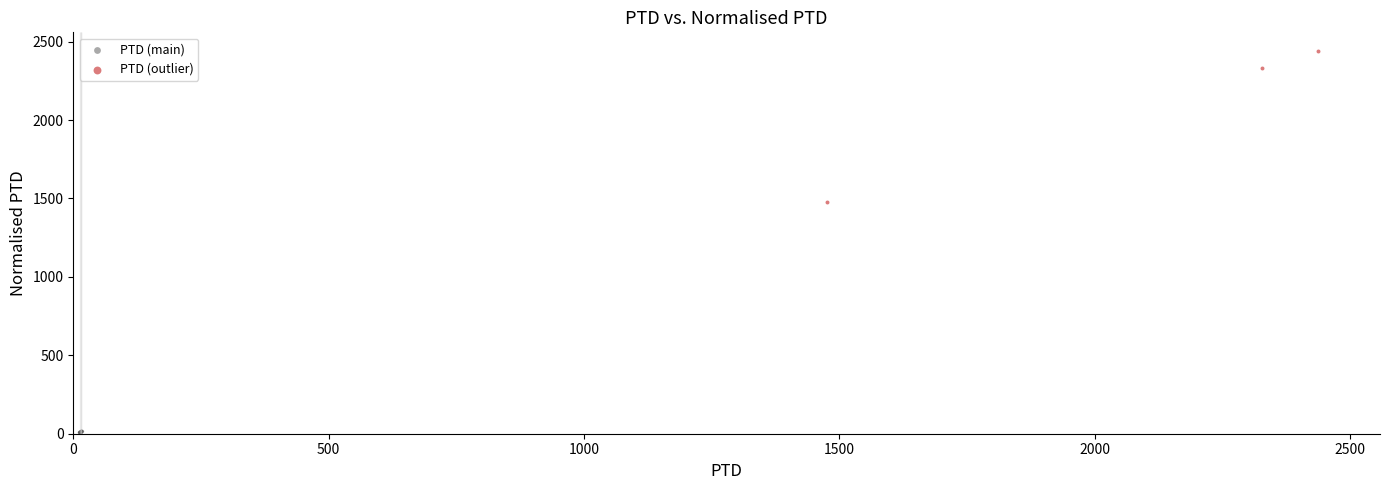

Which series has the widest spread of Y values?

PTD (outlier)